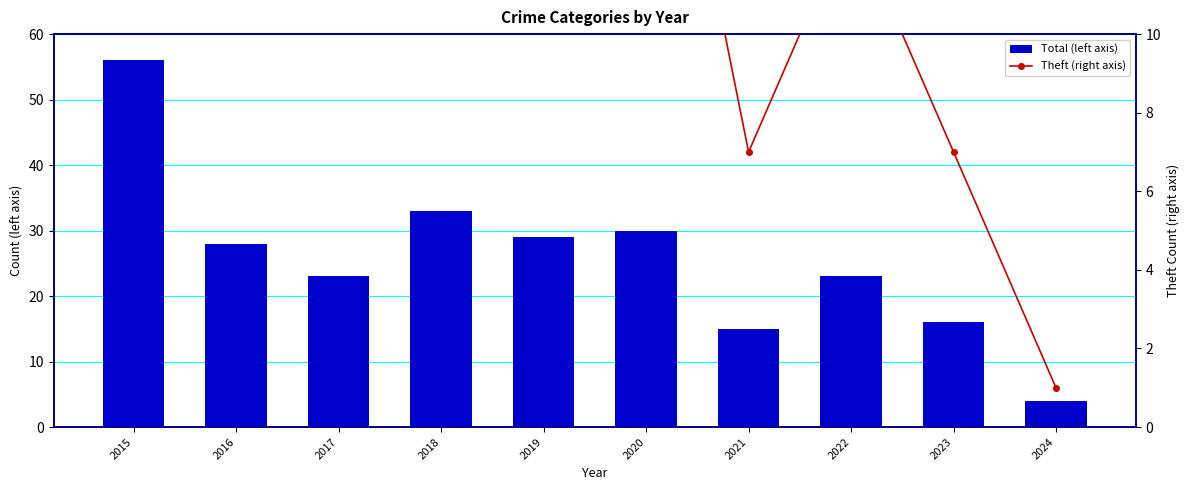

What is the lowest value of the Theft (right axis) series?

1